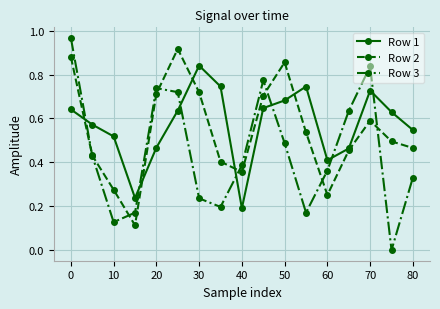

Which series has the largest range (max minus min)?

Row 3